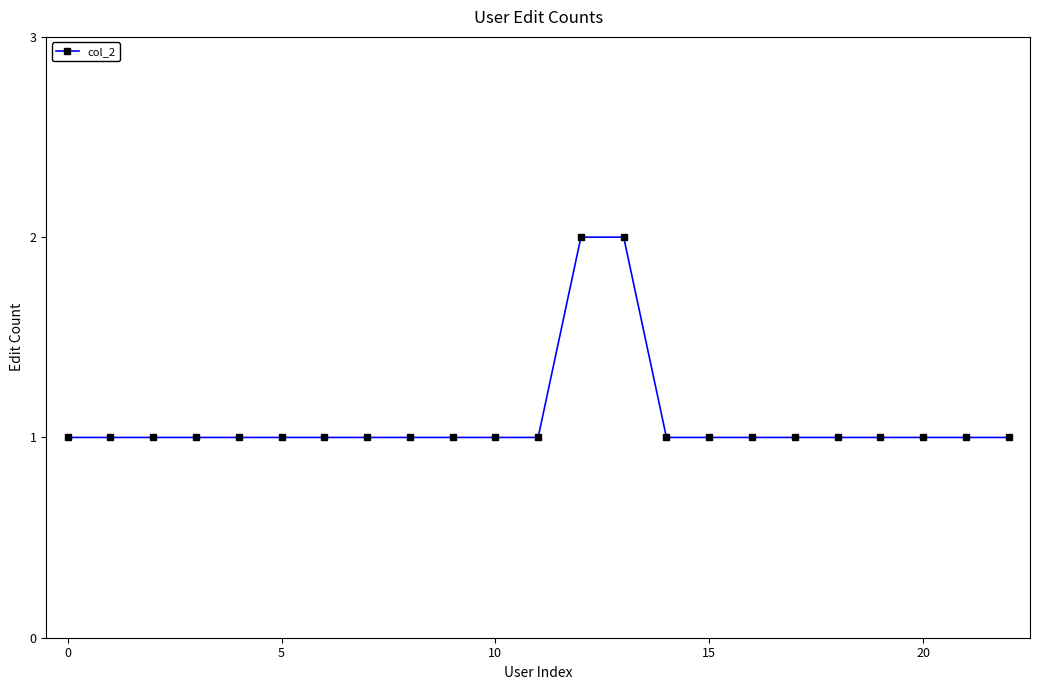

What is the value of the 14th point from the left?

2